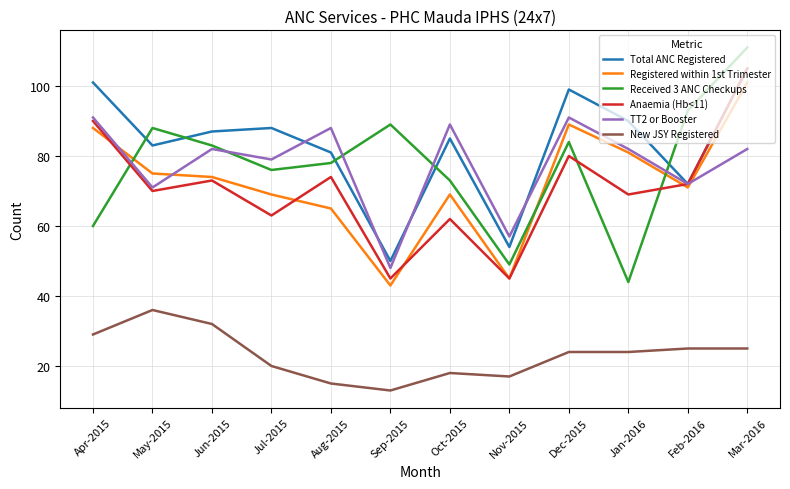

The Registered within 1st Trimester series shows 56 at Jan-2016. True or false?

False